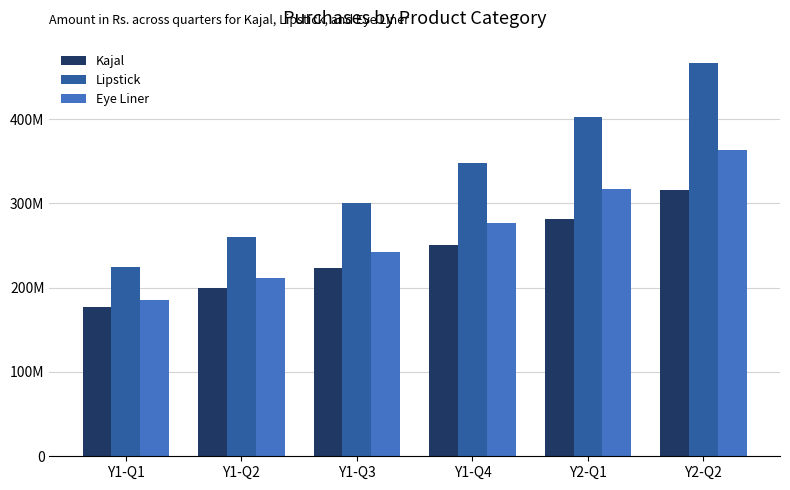

At which category is the sum across all series the highest?

Y2-Q2